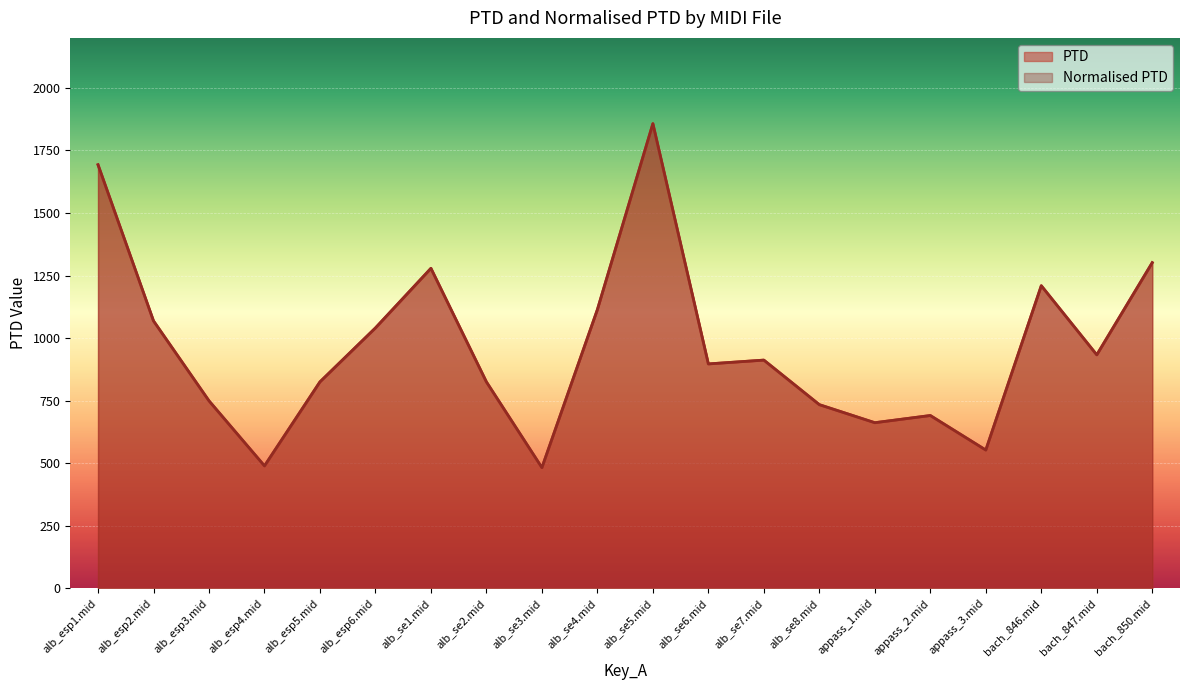

How many data points in Normalised PTD are above 912?

10